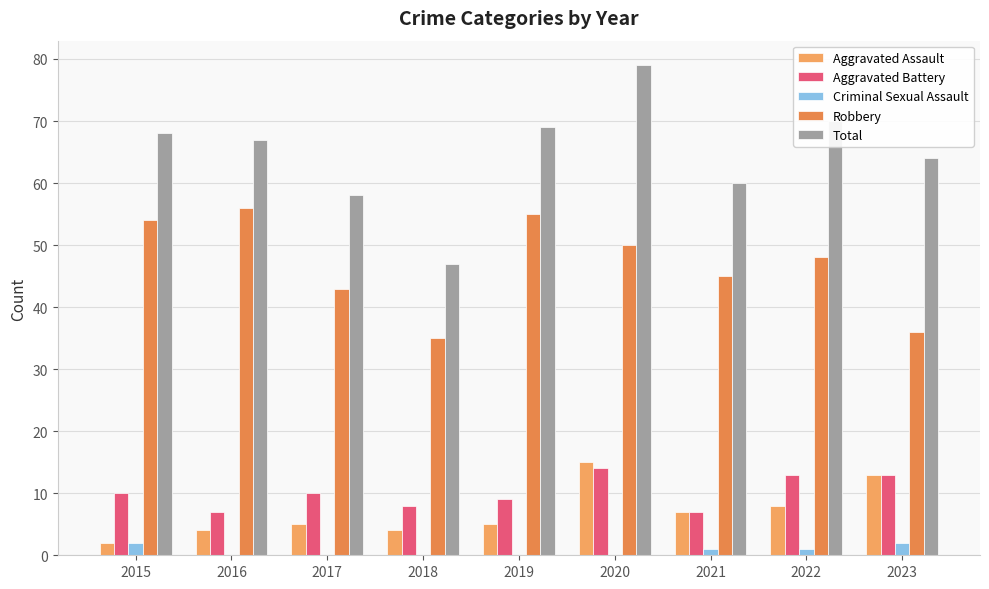

Does the chart contain stacked bars?

No